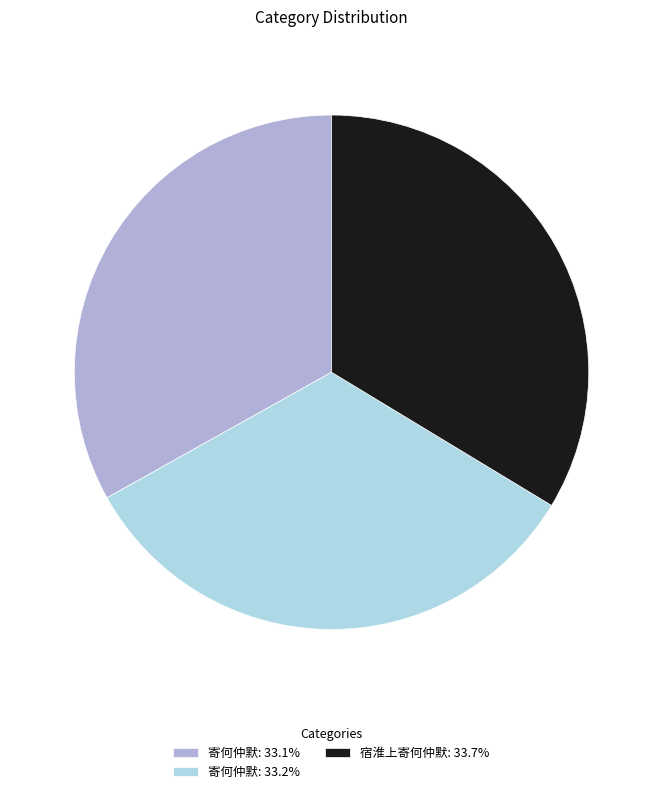

Is there a majority slice in this chart?

No